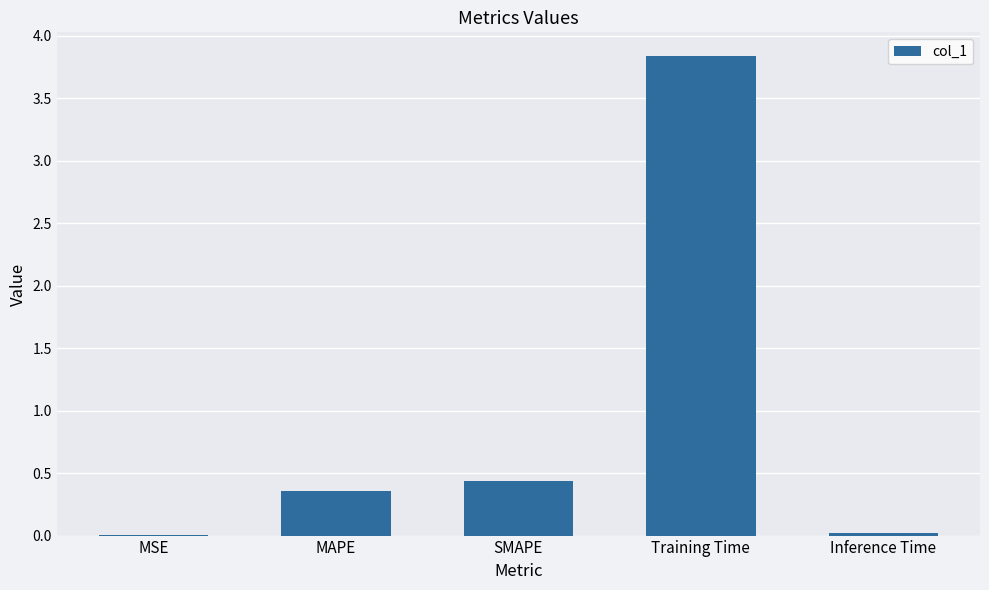

Is it true that the value at SMAPE is 0.4?

True